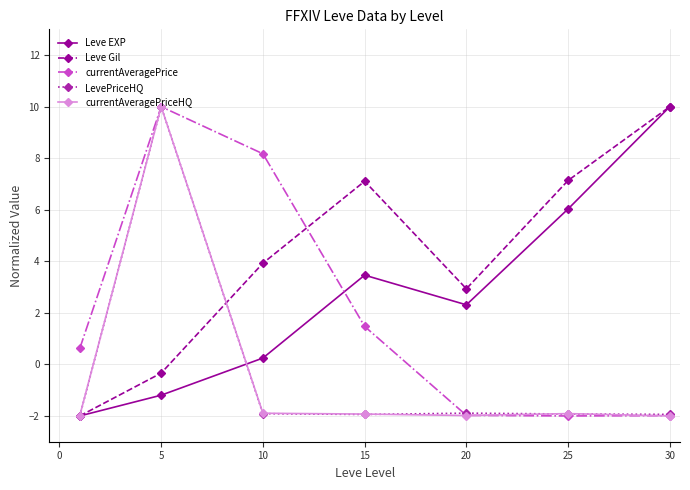

How many interior local valleys does the Leve EXP series have?

1